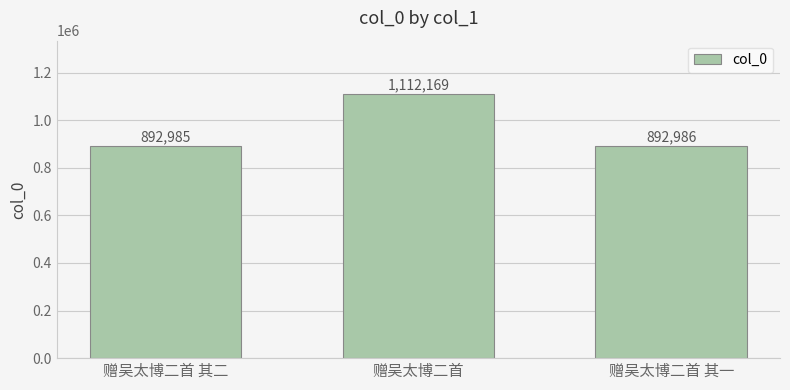

The value at 赠吴太博二首 is 1112169. True or false?

True